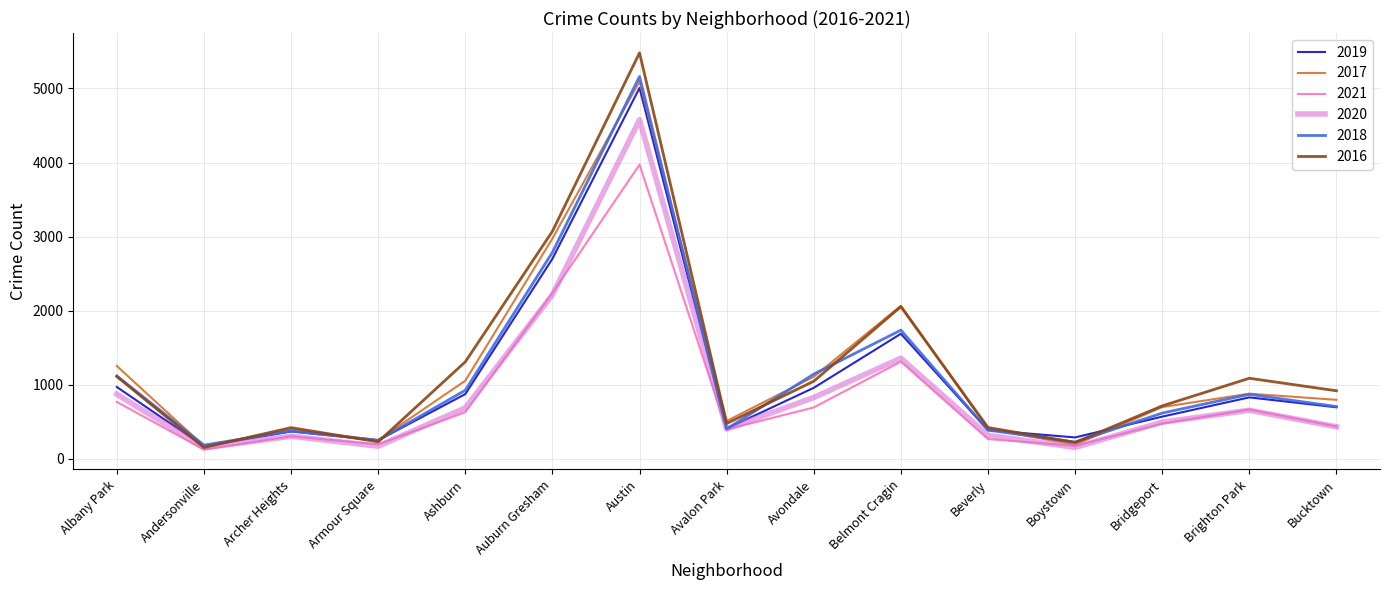

How many lines are shown in the chart?

6